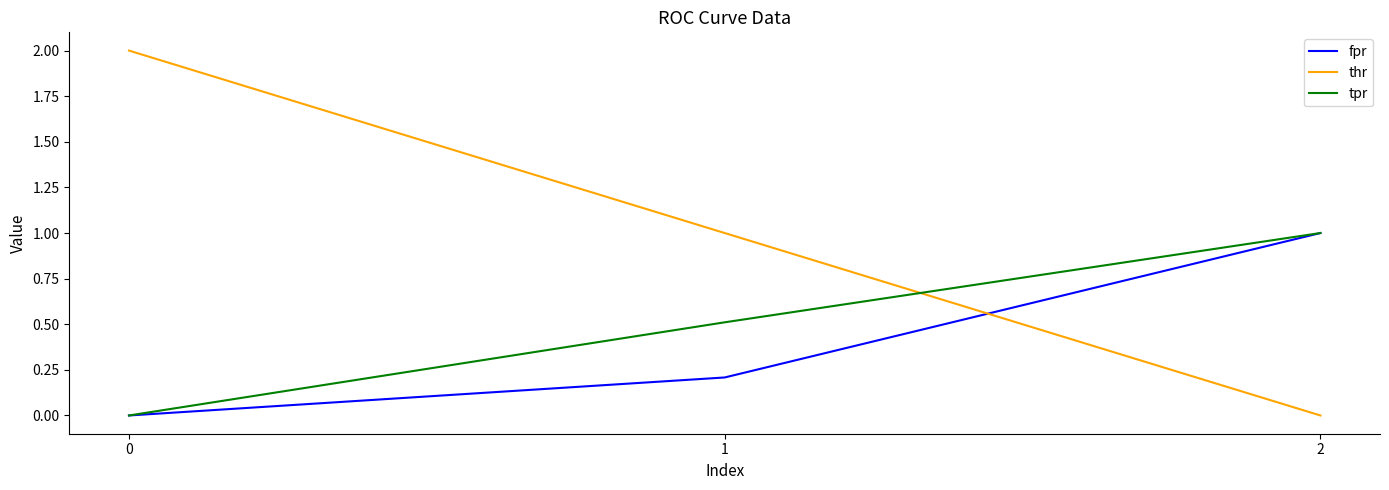

Reading right to left, what are all the values shown in this chart?

fpr: 2=1.0	1=0.2	0=0.0
thr: 2=0.0	1=1.0	0=2.0
tpr: 2=1.0	1=0.5	0=0.0